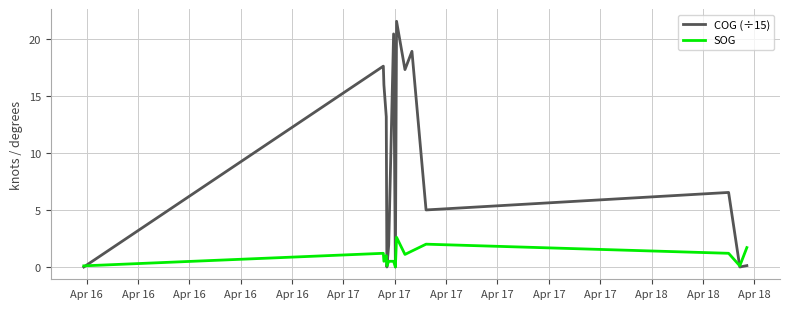

What is the maximum value shown in the chart?

21.5